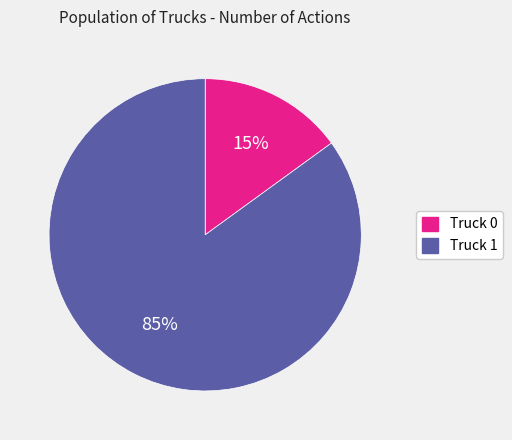

To the nearest percent, what is the combined percentage of Truck 1 and Truck 0?

100%